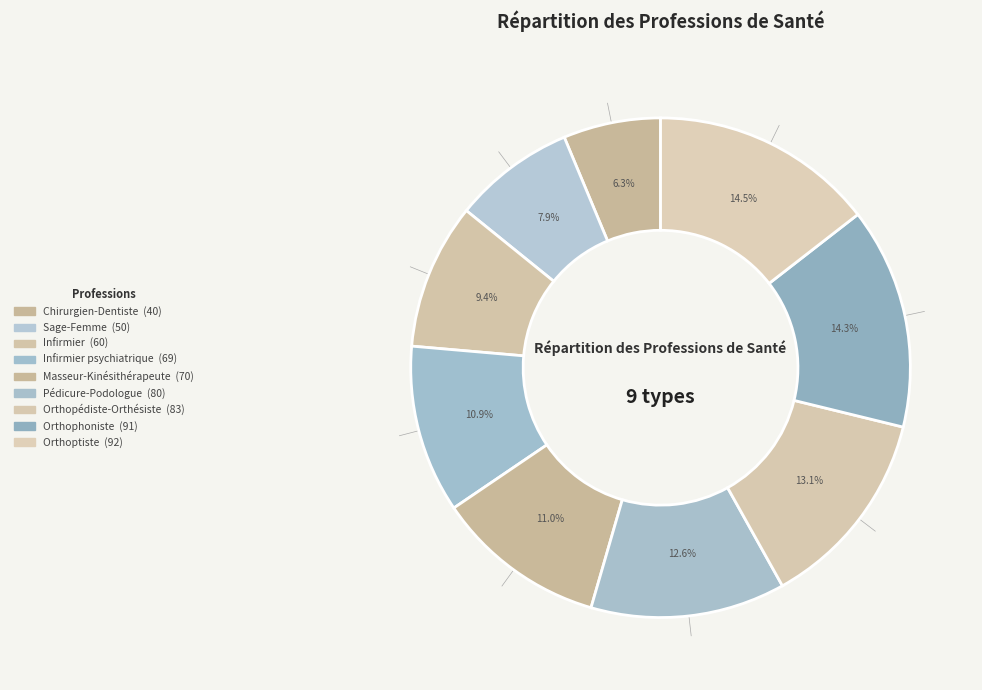

Which category has the biggest portion of the pie?

Orthoptiste